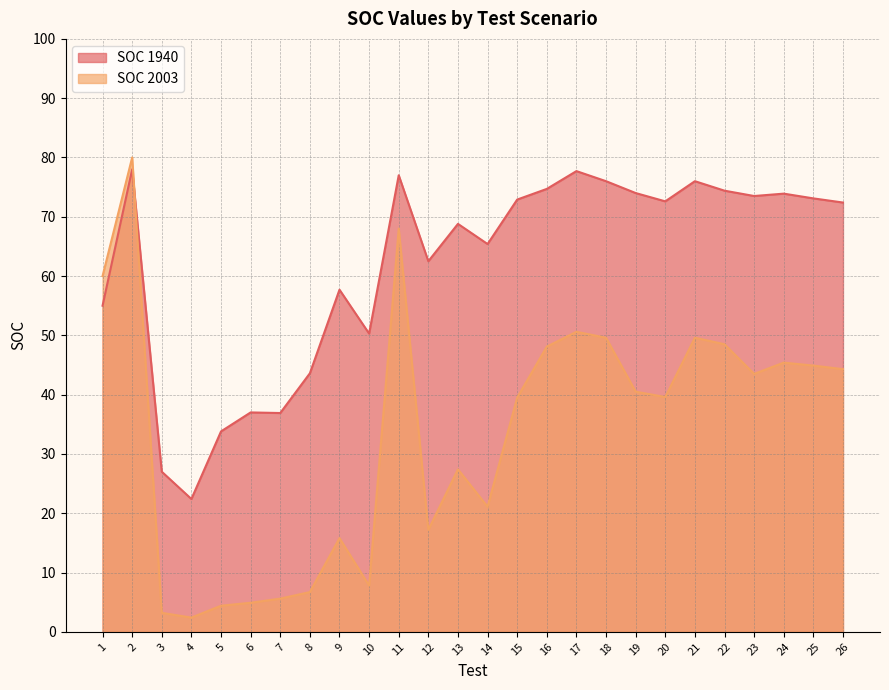

Between 8 and 11, which series saw the biggest shift?

SOC 2003